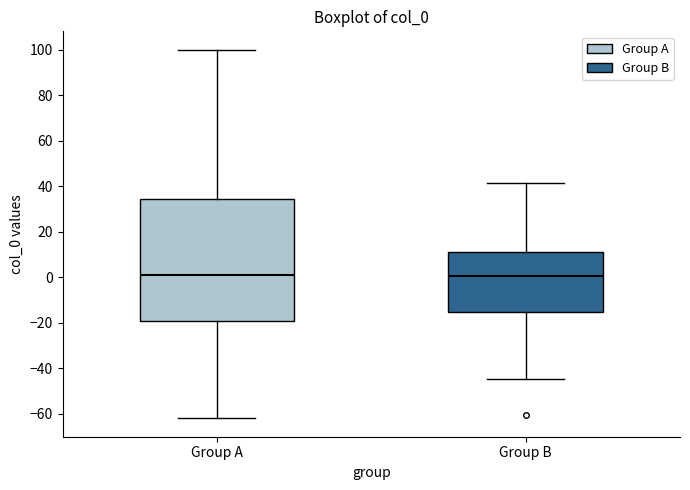

Which box is the tallest, from its lower edge to its upper edge?

Group A